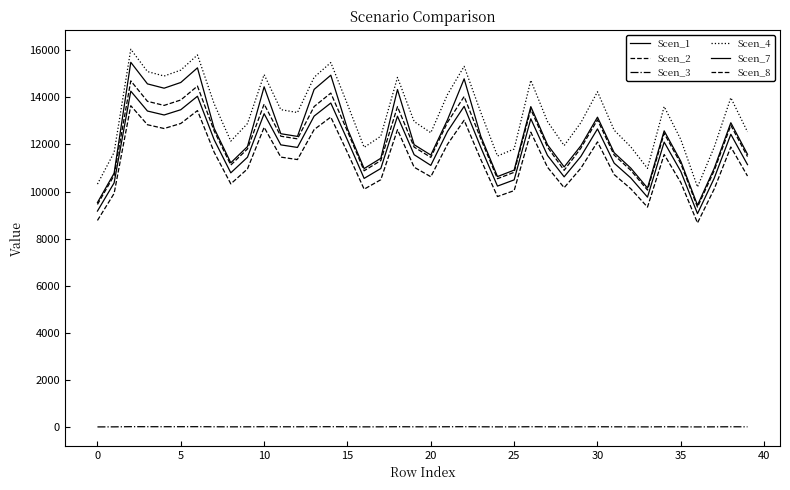

Is this an area chart (filled region under the line)?

No